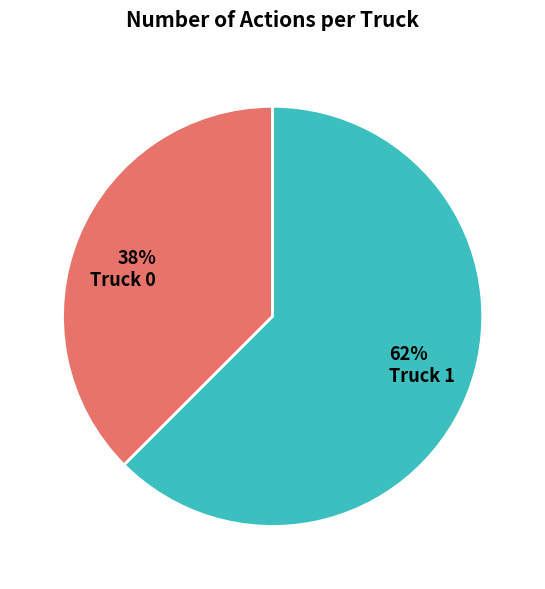

Which slice is the largest?

62% Truck 1